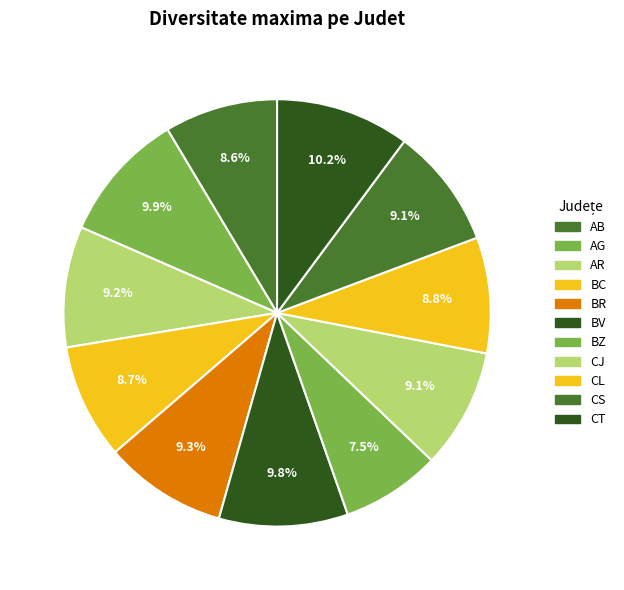

To the nearest percent, what portion does AR represent?

9%